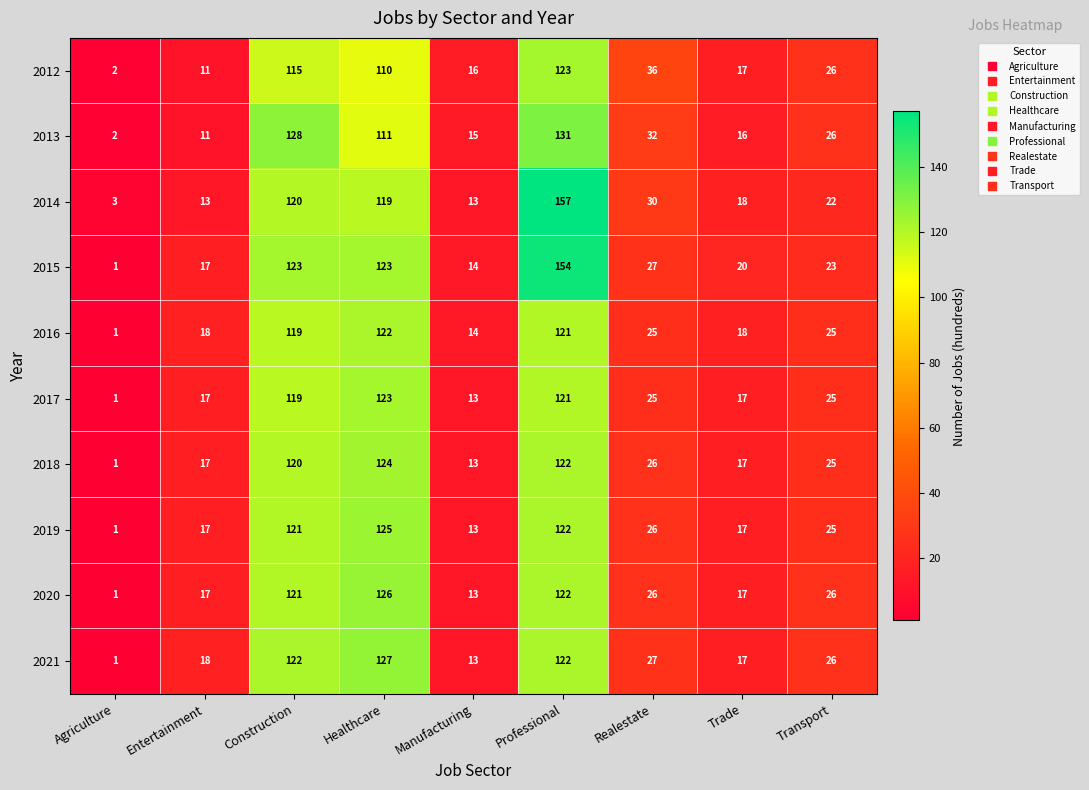

How many categories are shown in the chart?

9